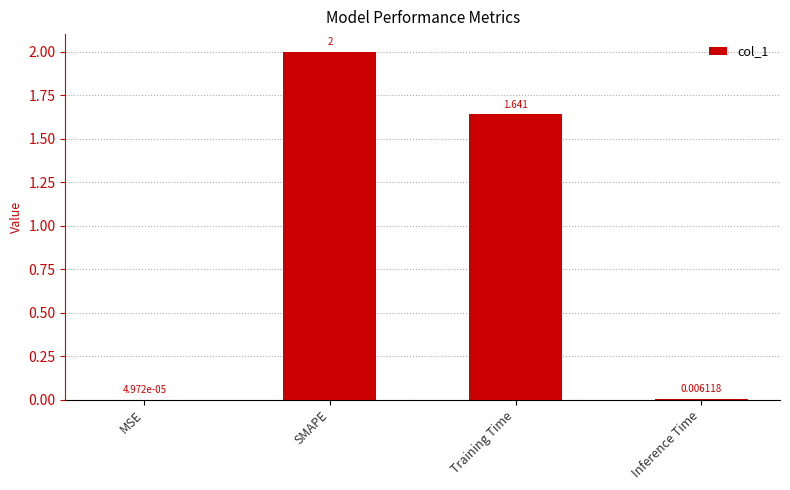

Which has a higher value, MSE or Inference Time?

Inference Time